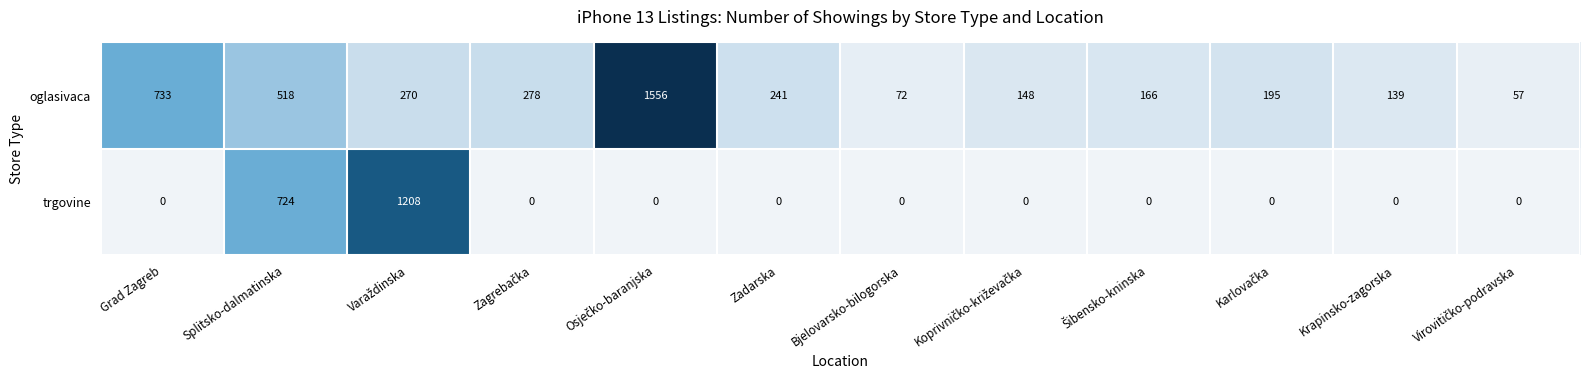

True or false: oglasivaca has a value of 72 at Bjelovarsko-bilogorska.

True